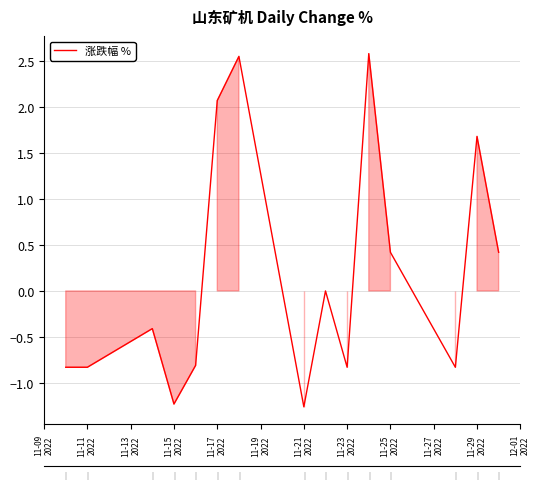

What is the smallest value displayed?

-1.3